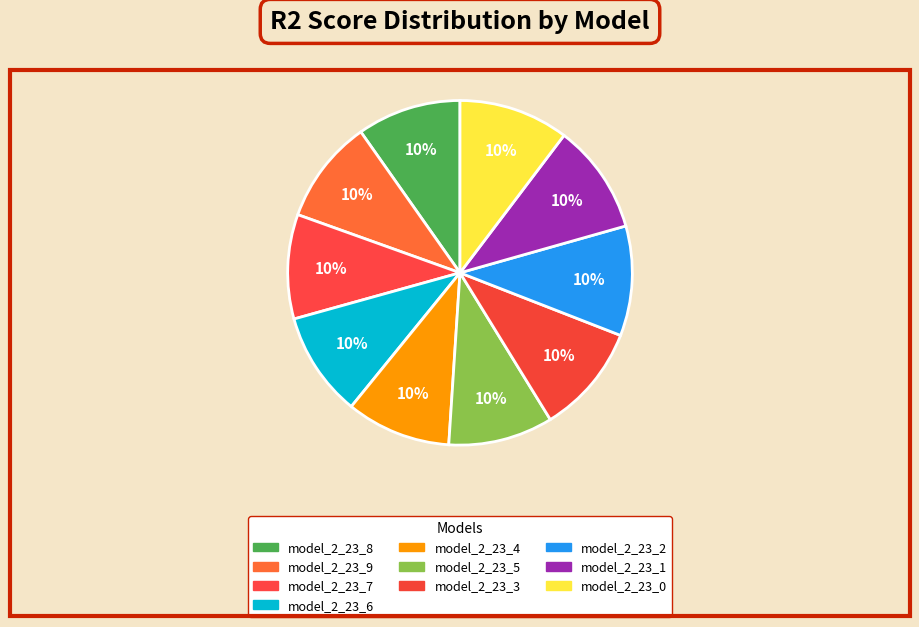

Rank the categories by value from highest to lowest.

model_2_23_0, model_2_23_1, model_2_23_2, model_2_23_3, model_2_23_5, model_2_23_4, model_2_23_6, model_2_23_7, model_2_23_8, model_2_23_9